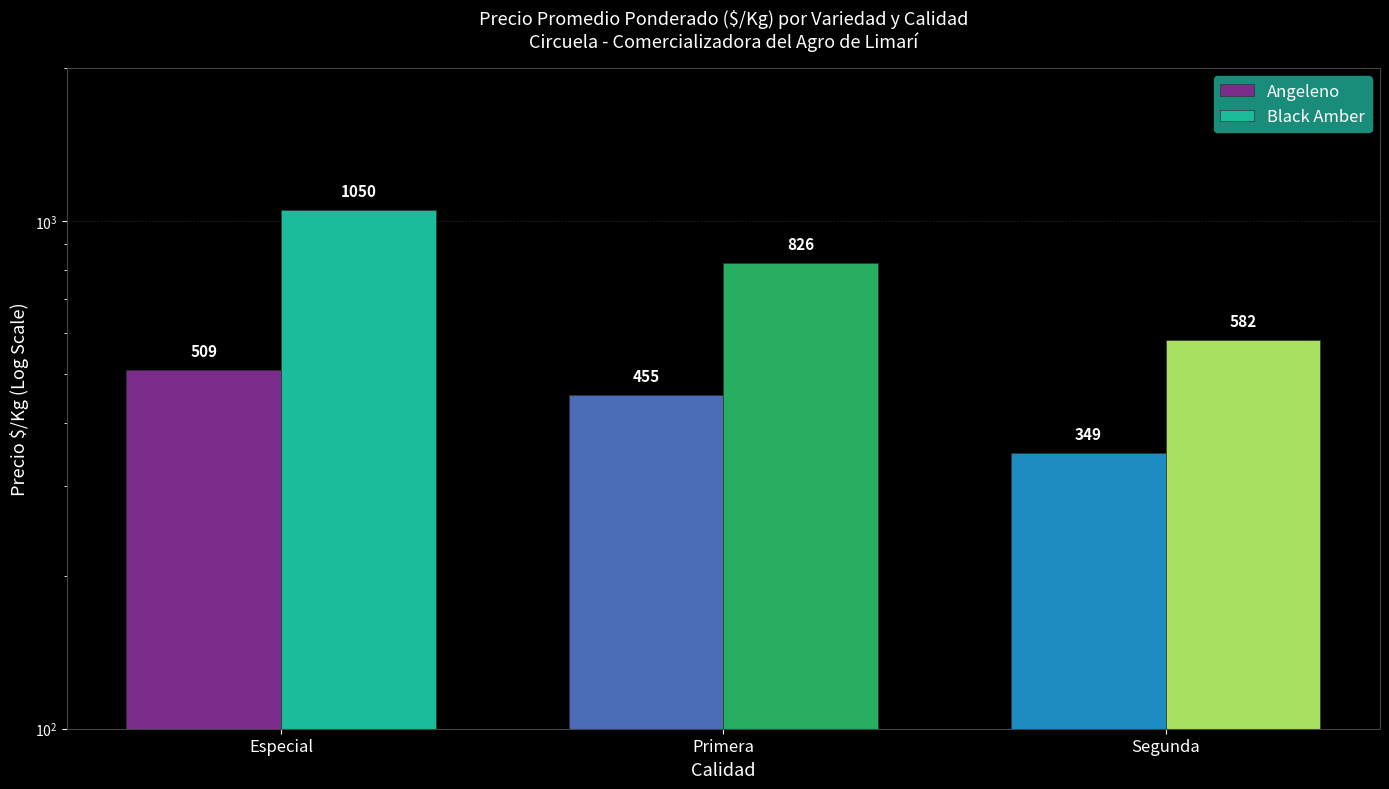

What position from the left is Especial?

1